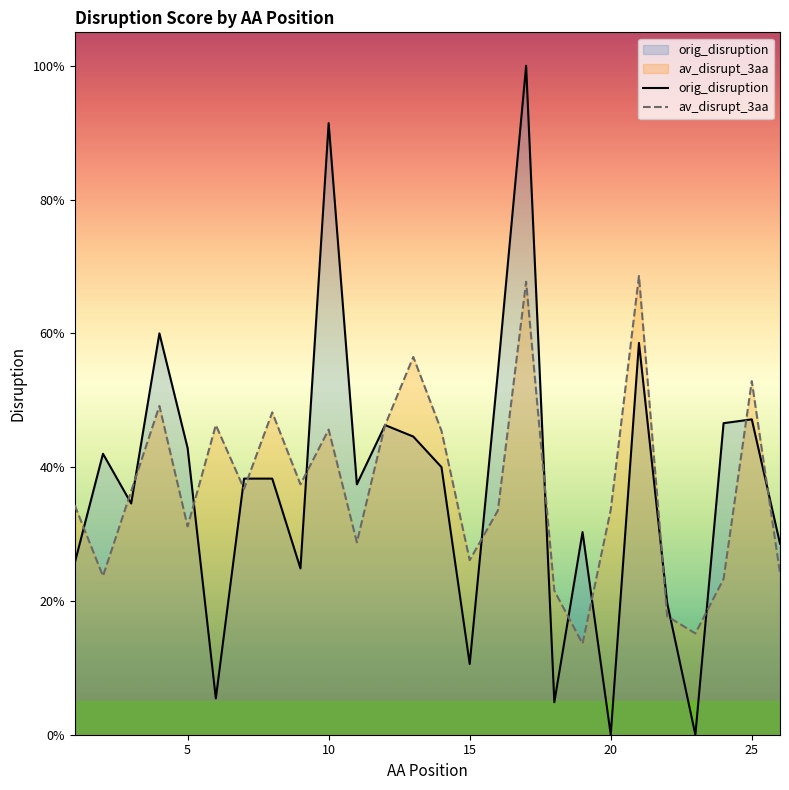

At which category does orig_disruption reach its first local valley?

3